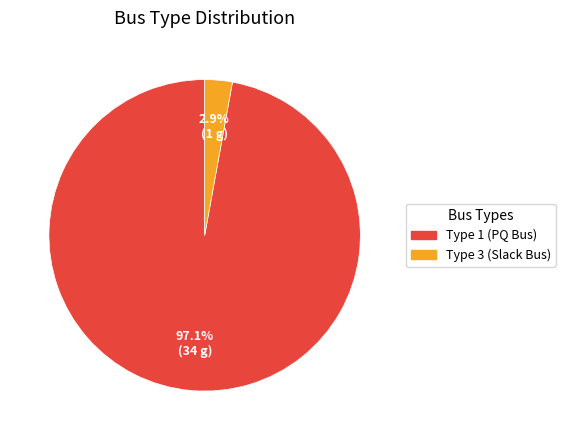

Is there any slice that represents more than half of the pie?

Yes